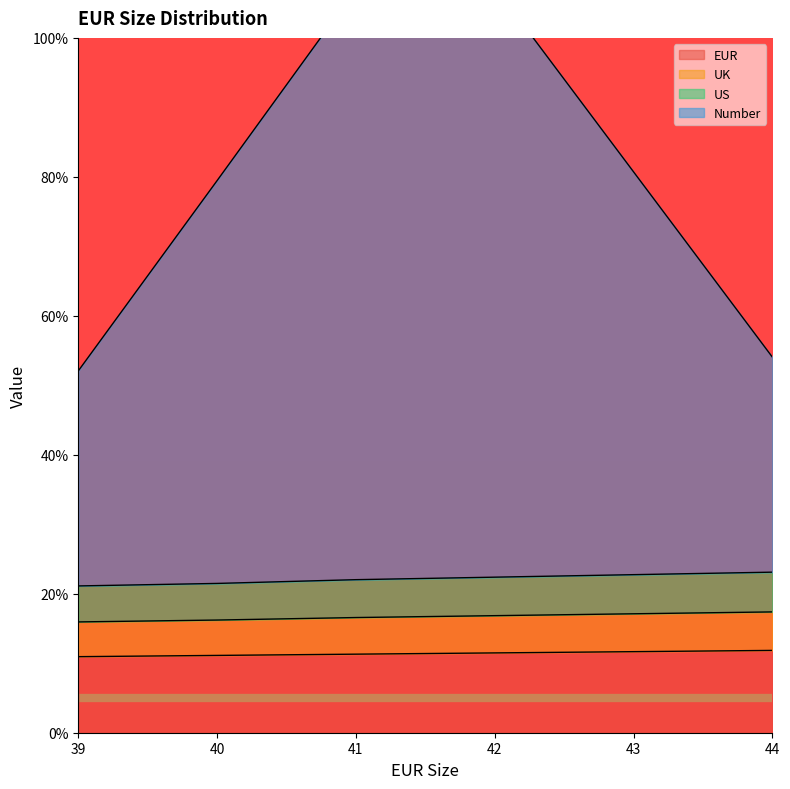

True or false: US and UK intersect in this chart.

False